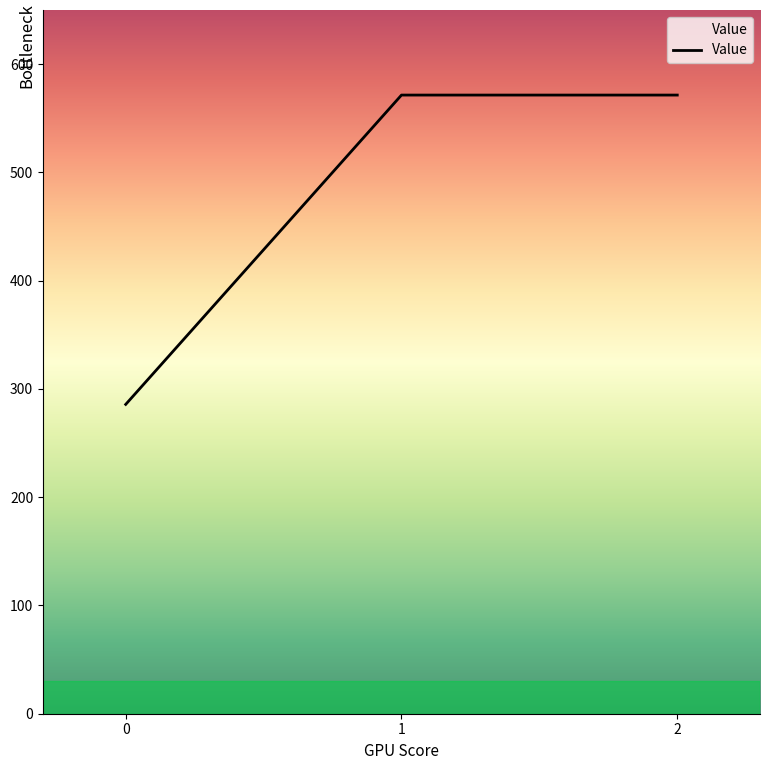

What value does the data have at 2?

571.4